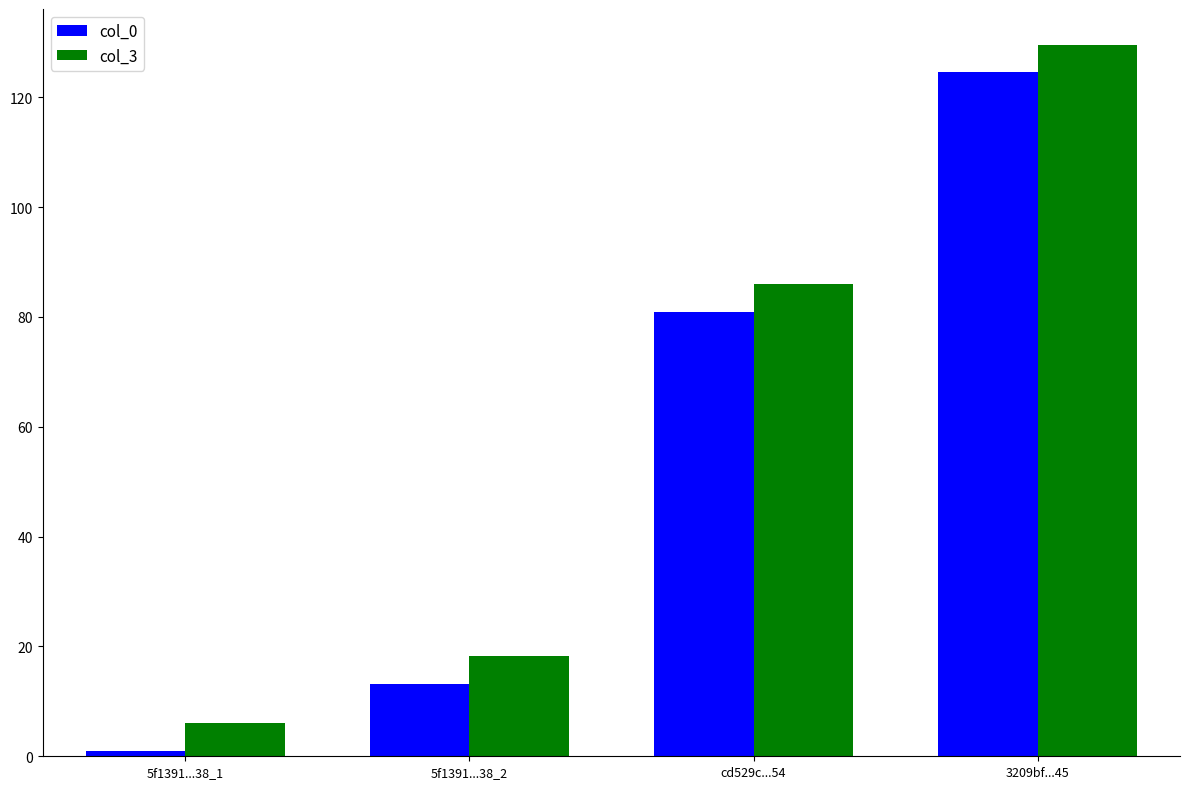

Which category has the lowest value in the col_0 series?

5f1391...38_1